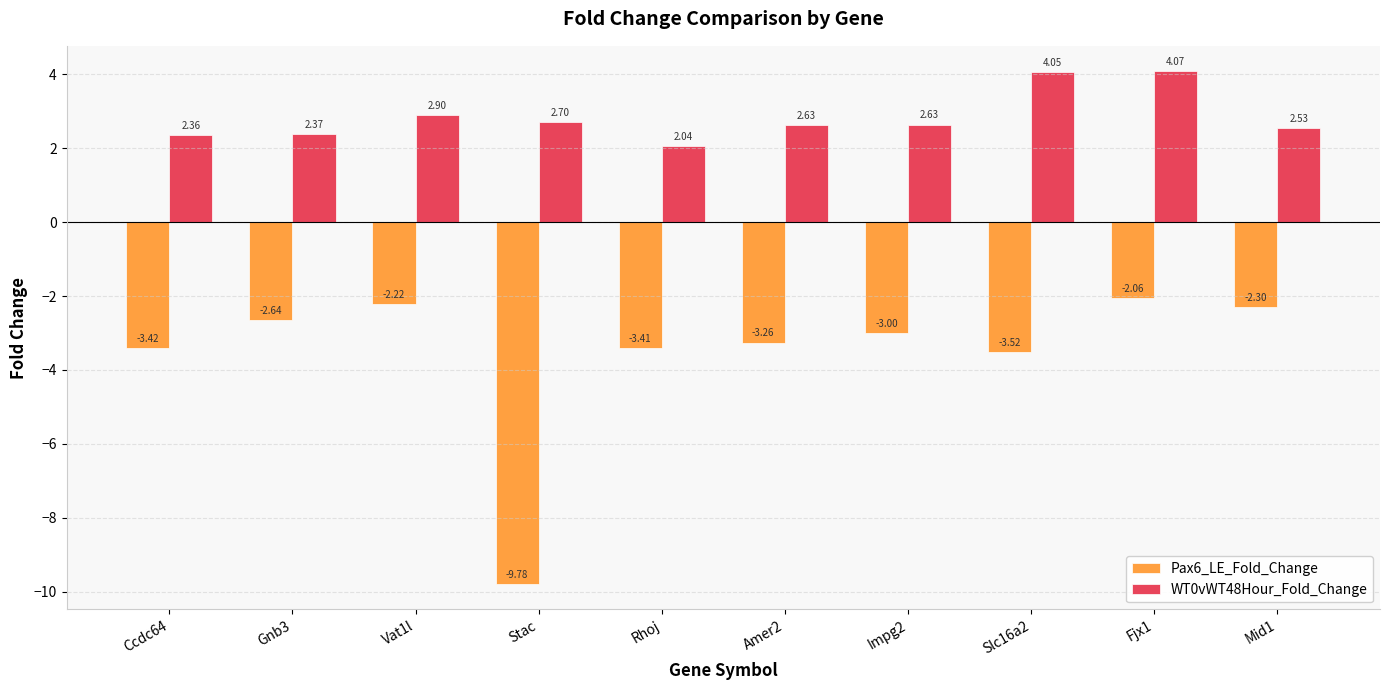

Which series has the widest spread of values?

Pax6_LE_Fold_Change